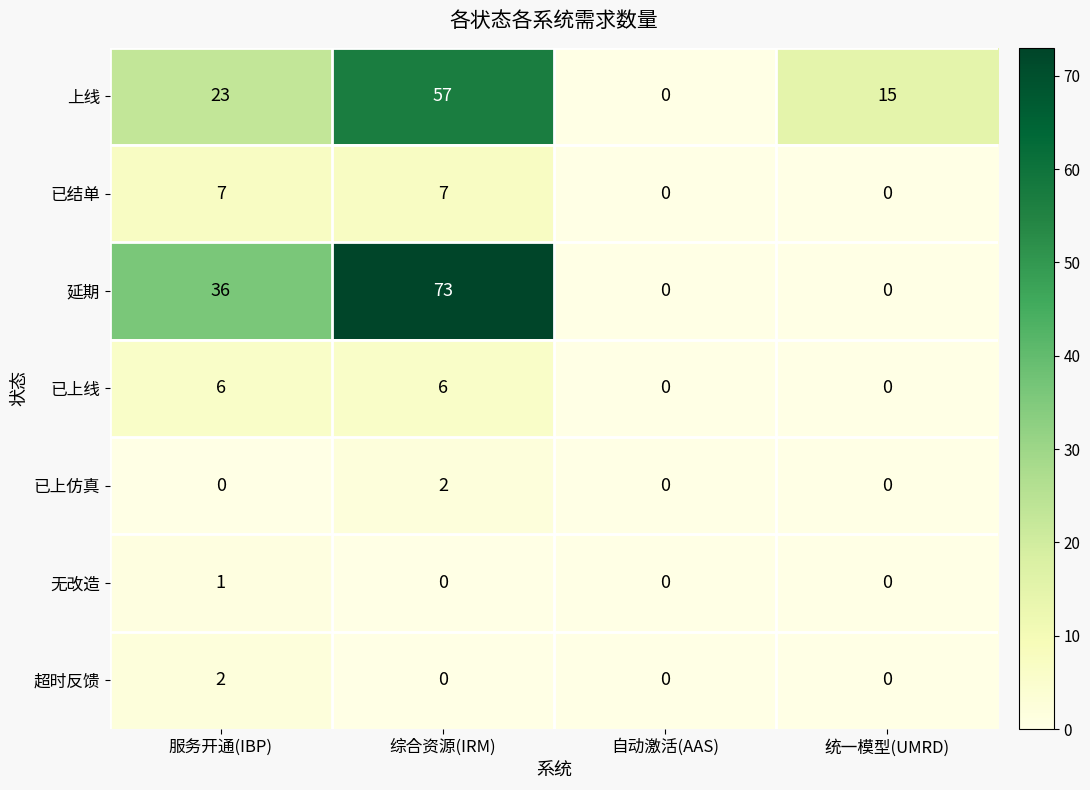

Which series has the largest total across all categories?

延期